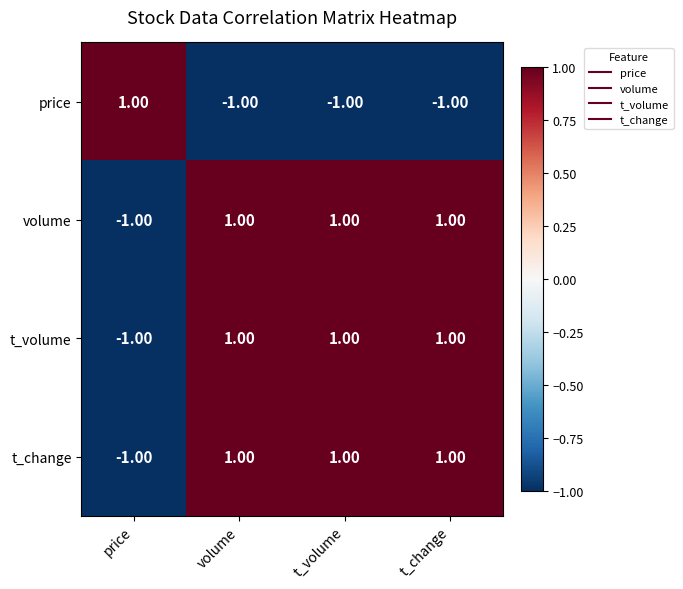

Is the value of t_change at t_change greater than the value of volume at price?

Yes